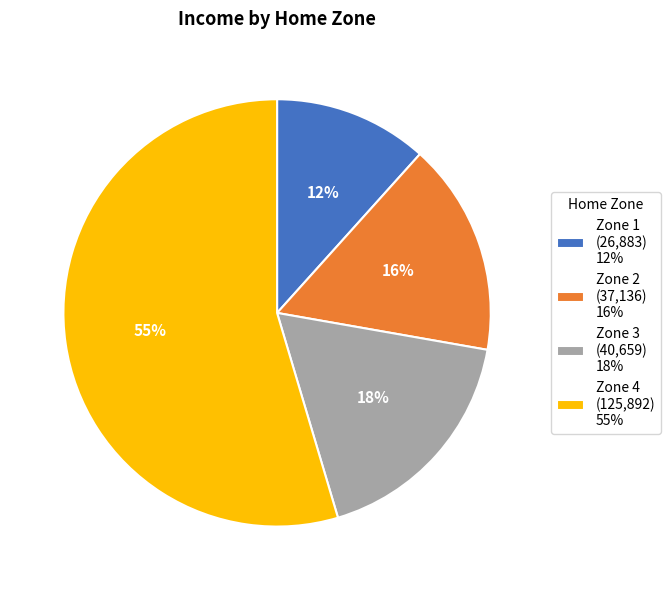

How many segments does this pie chart have?

4